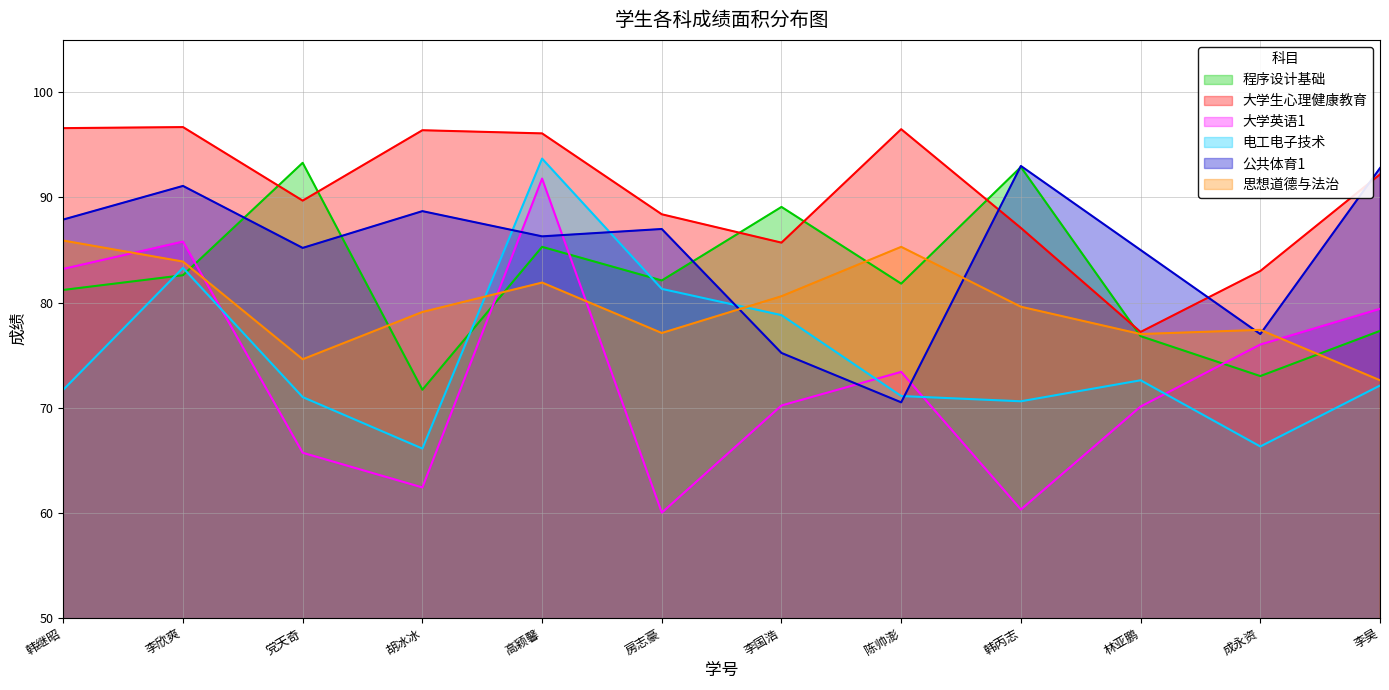

What is the difference between the maximum and second lowest values in the 思想道德与法治 series?

11.3